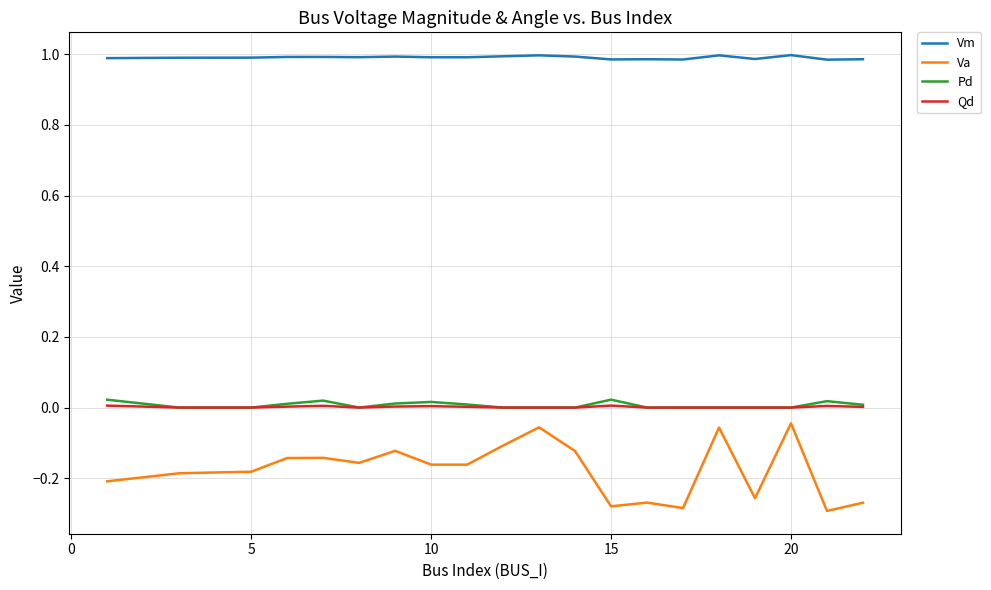

Which series has the largest total across all categories?

Vm